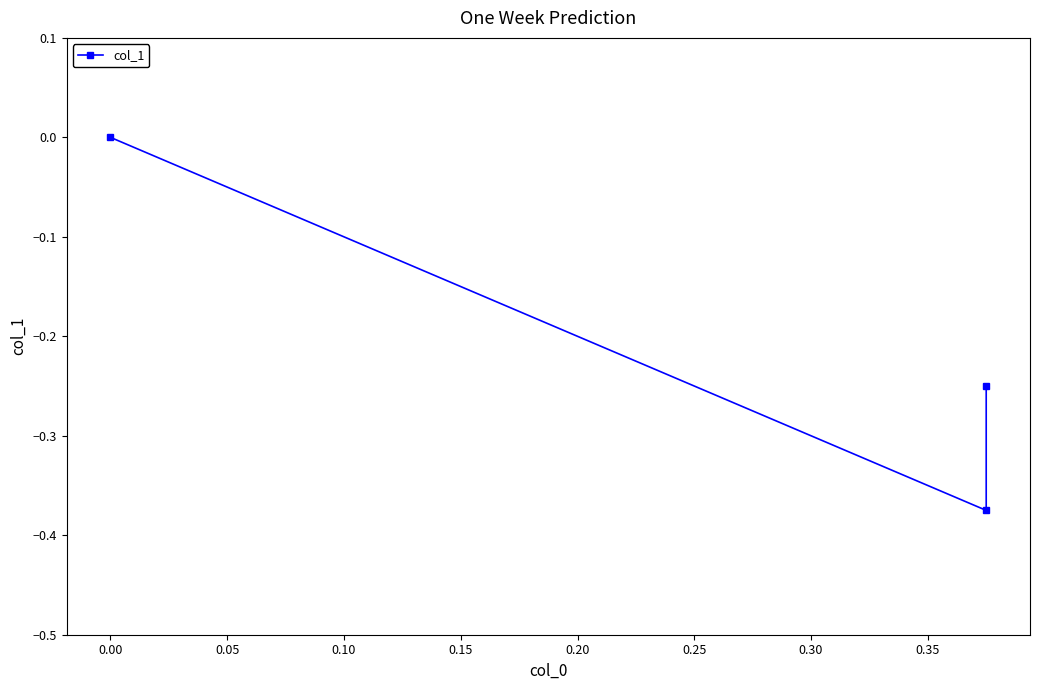

Does the chart display data point markers on the line(s)?

Yes